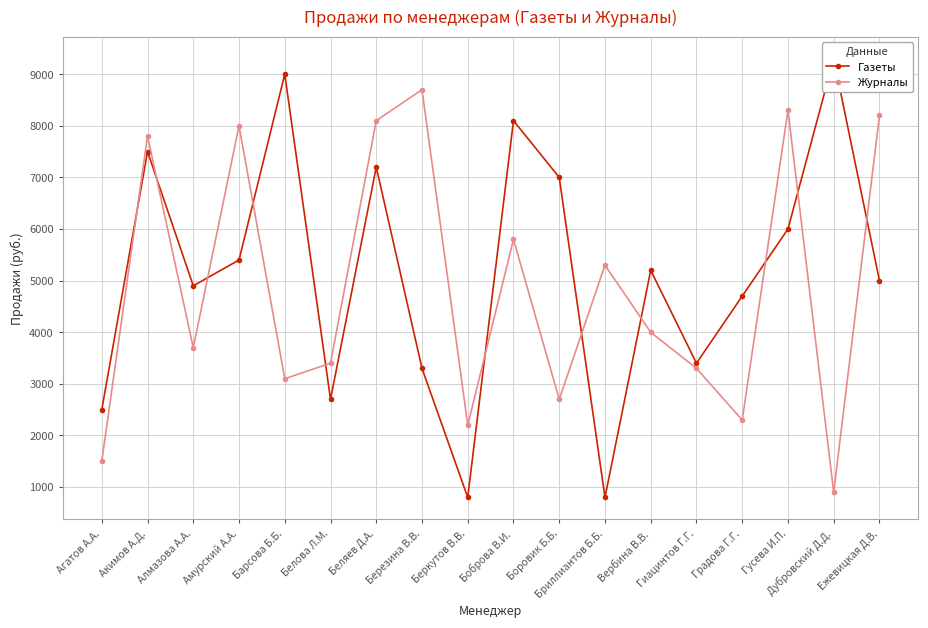

Reading right to left, transcribe all the data shown in this chart.

Газеты: Ежевицкая Д.В.=5000	Дубровский Д.Д.=9300	Гусева И.П.=6000	Градова Г.Г.=4700	Гиацинтов Г.Г.=3400	Вербина В.В.=5200	Бриллиантов Б.Б.=800	Боровик Б.Б.=7000	Боброва В.И.=8100	Беркутов В.В.=800	Березина В.В.=3300	Беляев Д.А.=7200	Белова Л.М.=2700	Барсова Б.Б.=9000	Амурский А.А.=5400	Алмазова А.А.=4900	Акимов А.Д.=7500	Агатов А.А.=2500
Журналы: Ежевицкая Д.В.=8200	Дубровский Д.Д.=900	Гусева И.П.=8300	Градова Г.Г.=2300	Гиацинтов Г.Г.=3300	Вербина В.В.=4000	Бриллиантов Б.Б.=5300	Боровик Б.Б.=2700	Боброва В.И.=5800	Беркутов В.В.=2200	Березина В.В.=8700	Беляев Д.А.=8100	Белова Л.М.=3400	Барсова Б.Б.=3100	Амурский А.А.=8000	Алмазова А.А.=3700	Акимов А.Д.=7800	Агатов А.А.=1500